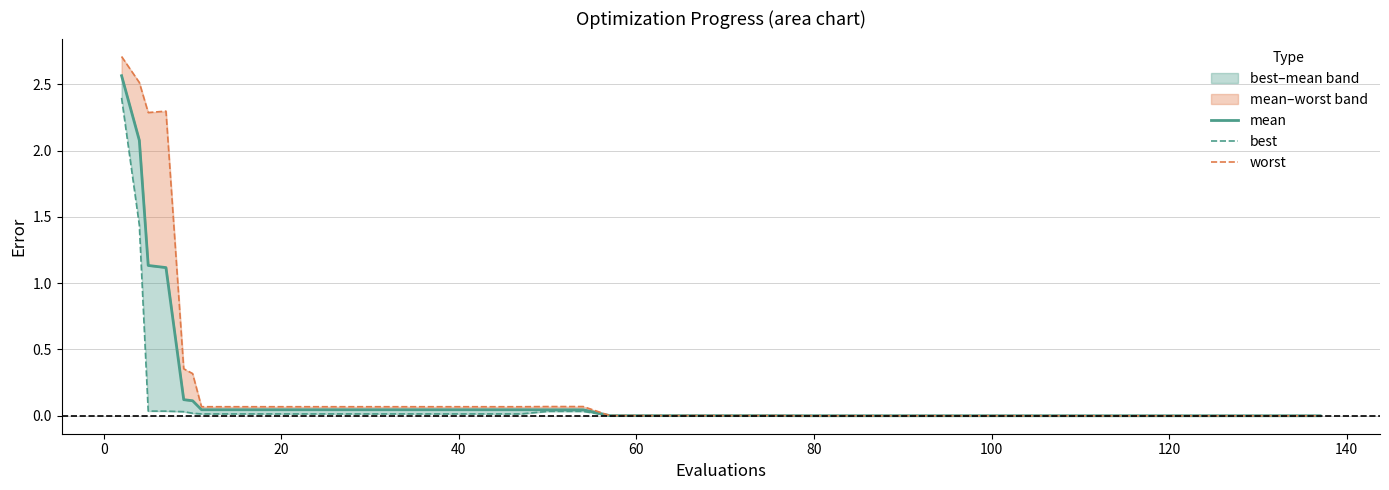

Is it true that worst equals 0.1 at 15?

False